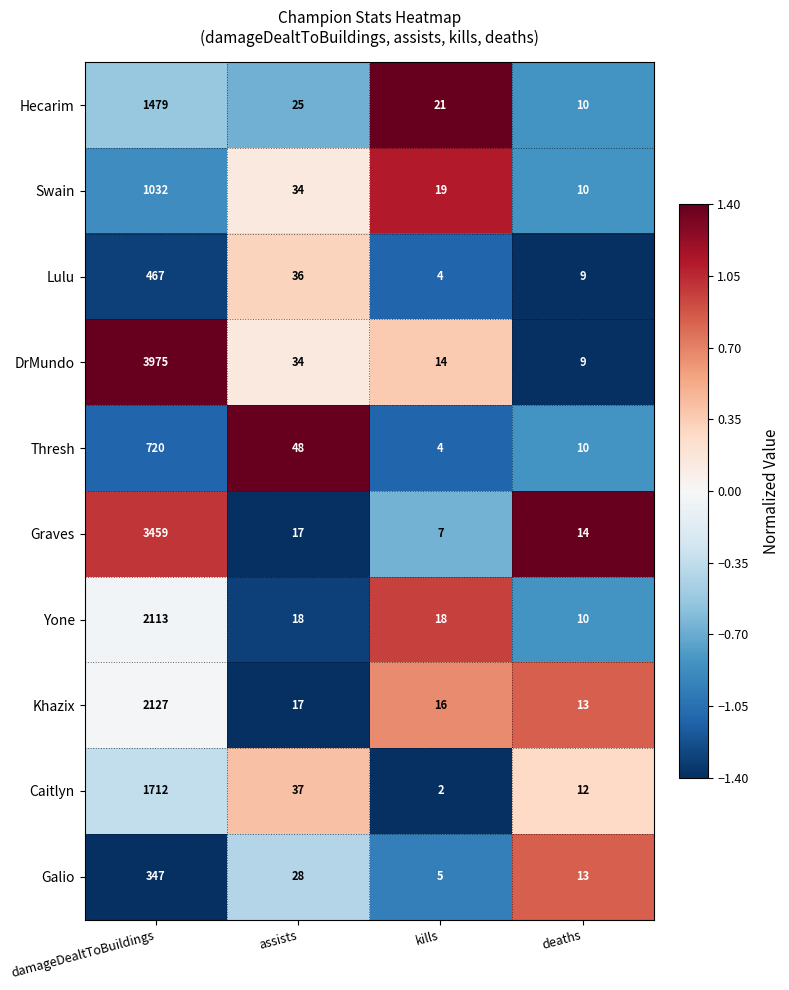

Which series changed the most between assists and deaths?

Thresh